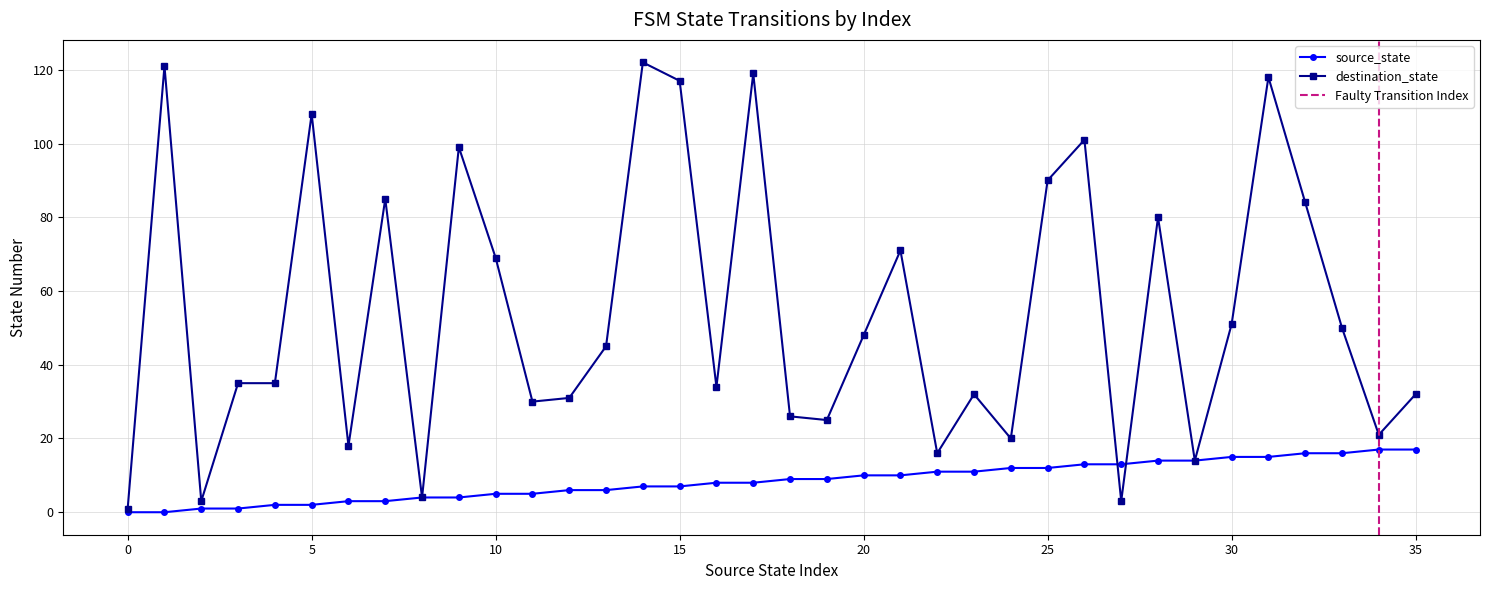

Reading left to right, extract all data points from this chart.

source_state: 0=0	1=0	2=1	3=1	4=2	5=2	6=3	7=3	8=4	9=4	10=5	11=5	12=6	13=6	14=7	15=7	16=8	17=8	18=9	19=9	20=10	21=10	22=11	23=11	24=12	25=12	26=13	27=13	28=14	29=14	30=15	31=15	32=16	33=16	34=17	35=17
destination_state: 0=1	1=121	2=3	3=35	4=35	5=108	6=18	7=85	8=4	9=99	10=69	11=30	12=31	13=45	14=122	15=117	16=34	17=119	18=26	19=25	20=48	21=71	22=16	23=32	24=20	25=90	26=101	27=3	28=80	29=14	30=51	31=118	32=84	33=50	34=21	35=32